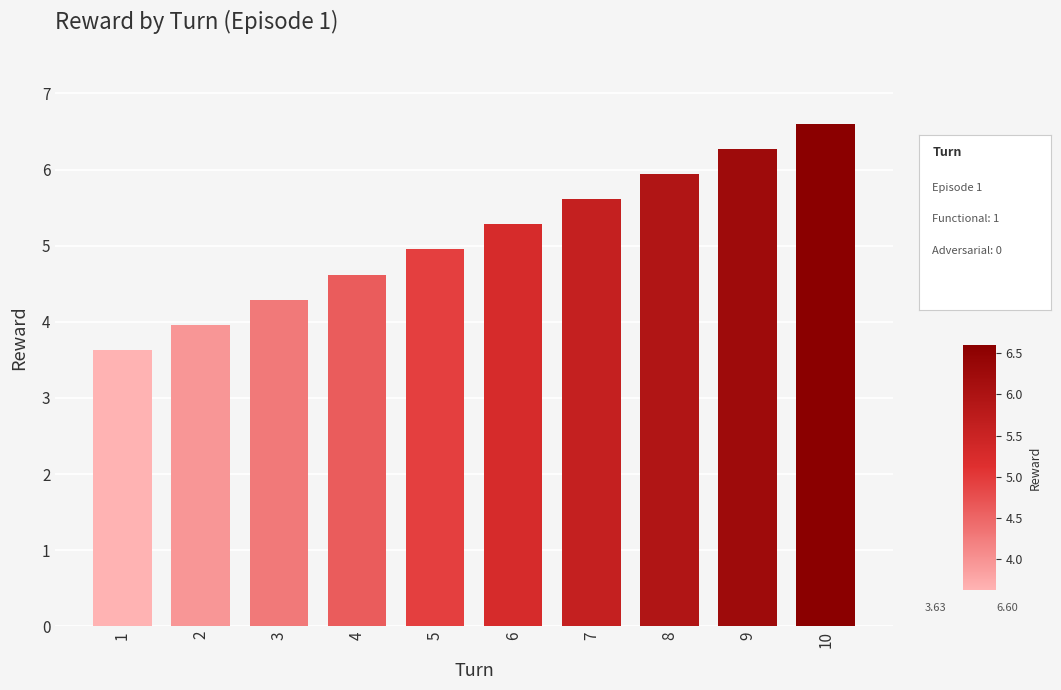

What is the change in value from 6 to 10?

+1.3